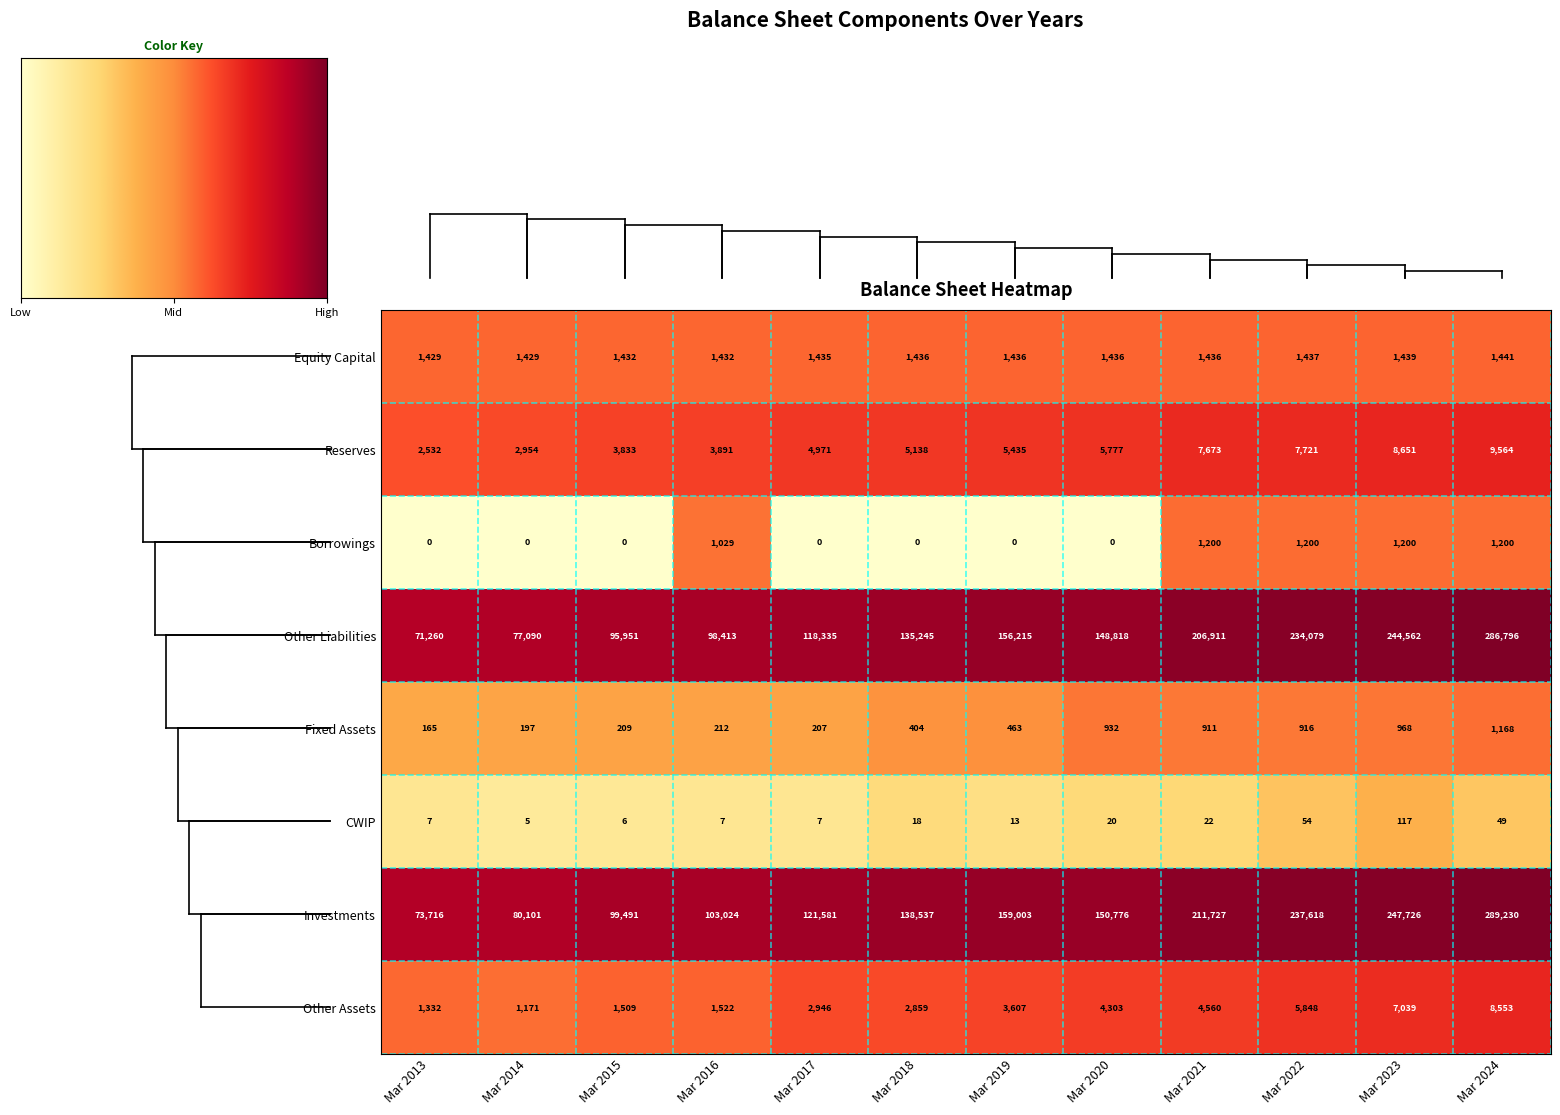

What is the difference between the maximum and minimum values in the Borrowings series?

1200